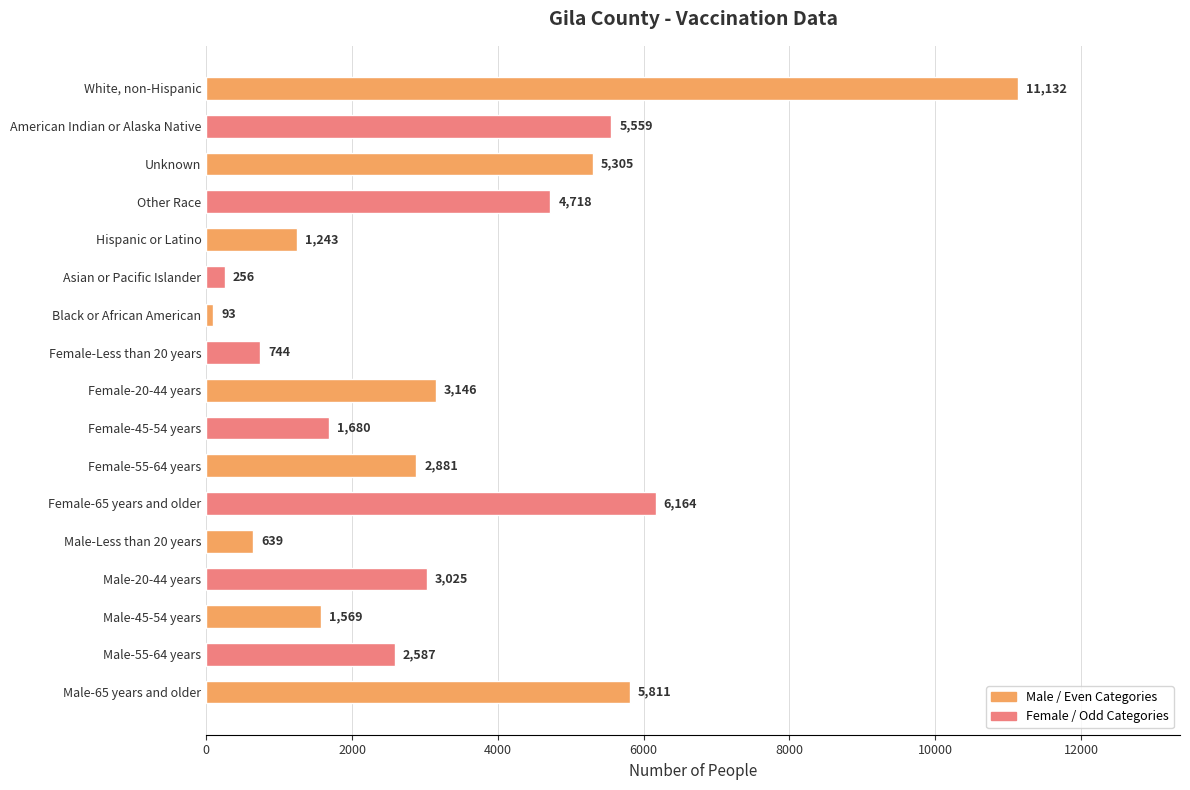

What is the approximate value at Male-Less than 20 years, to the nearest 50?

650